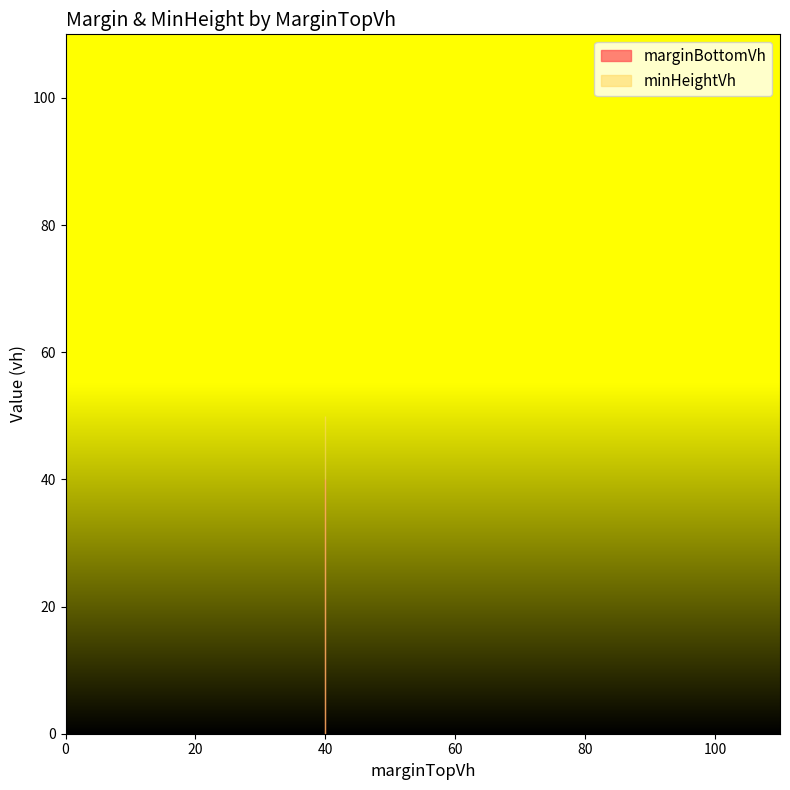

True or false: marginBottomVh has a value of 70 at 40.

False